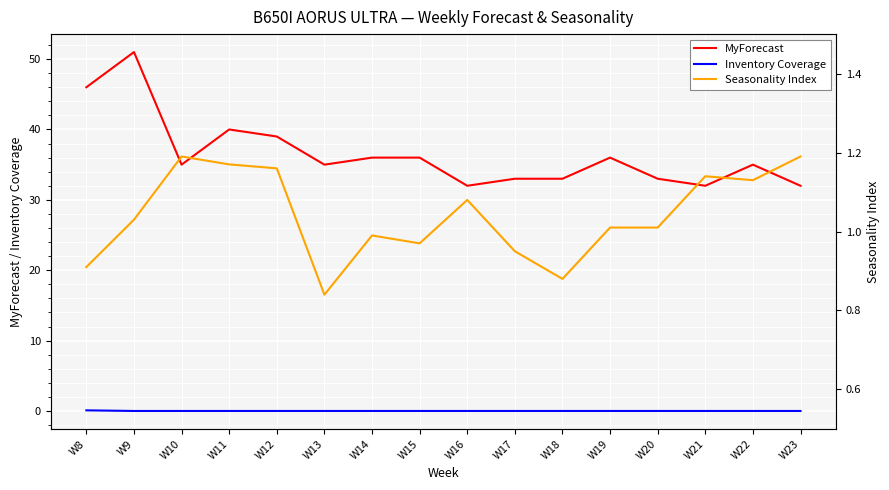

Which category has the lowest value in the MyForecast series?

W16